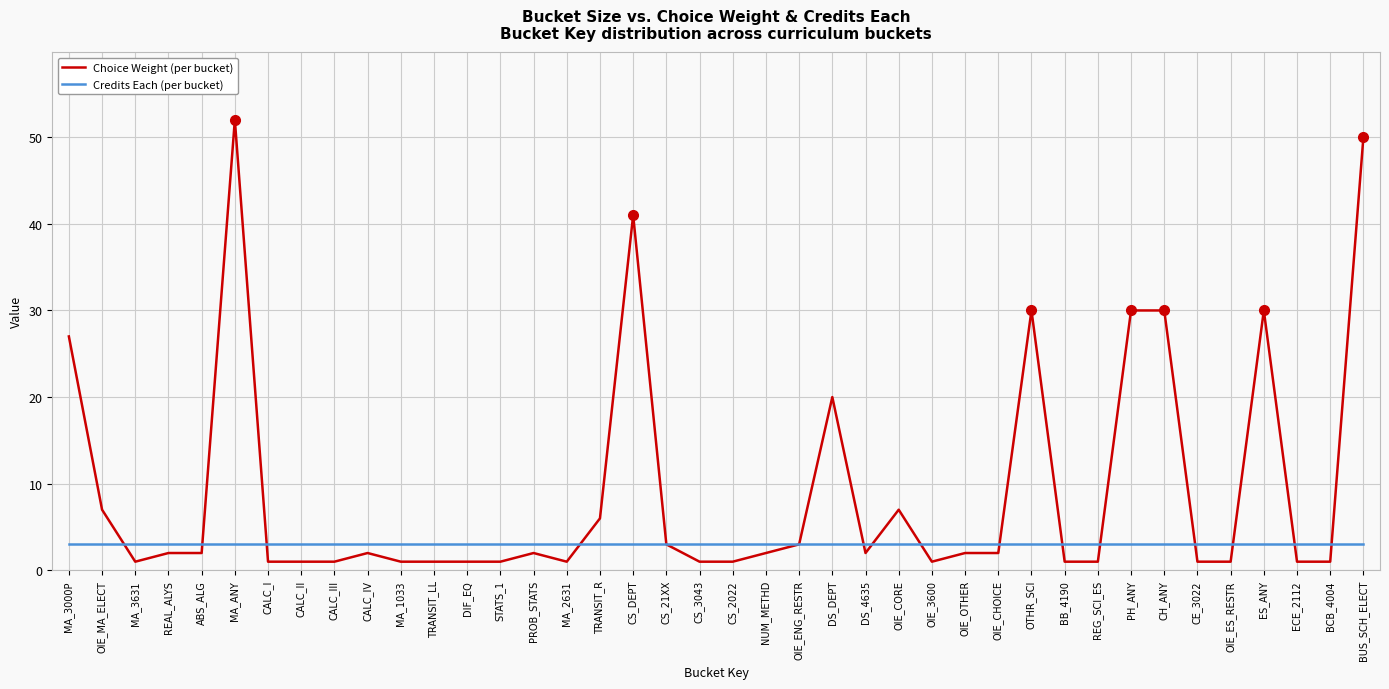

Reading left to right, what are all the values shown in this chart?

Choice Weight: 27	7	1	2	2	52	1	1	1	2	1	1	1	1	2	1	6	41	3	1	1	2	3	20	2	7	1	2	2	30	1	1	30	30	1	1	30	1	1	50
Credits Each: 3	3	3	3	3	3	3	3	3	3	3	3	3	3	3	3	3	3	3	3	3	3	3	3	3	3	3	3	3	3	3	3	3	3	3	3	3	3	3	3